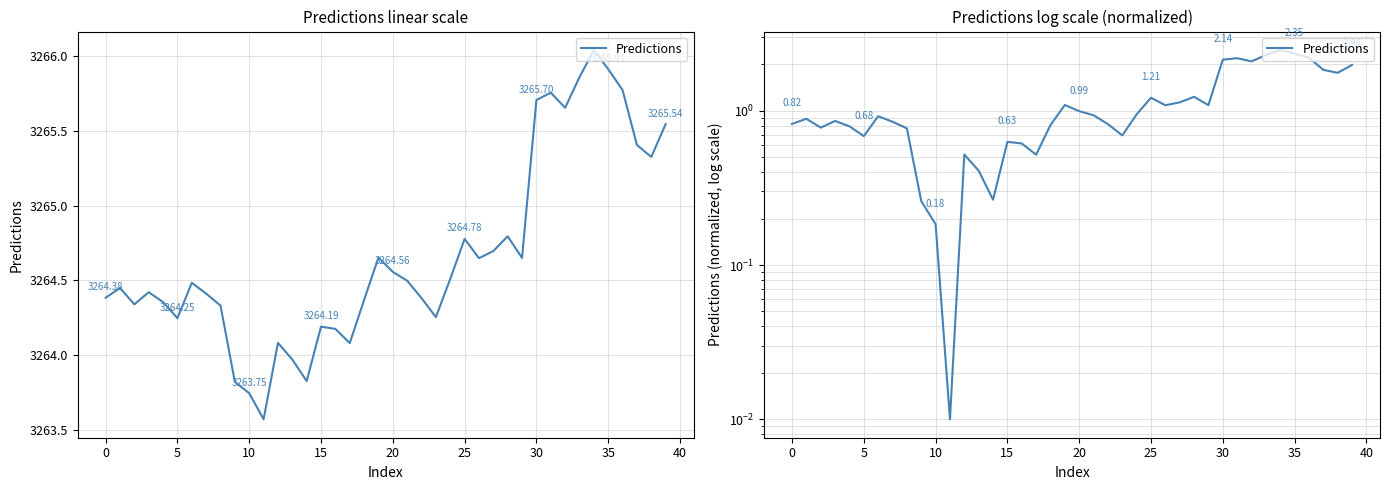

What is the maximum value shown in the chart?

2.5